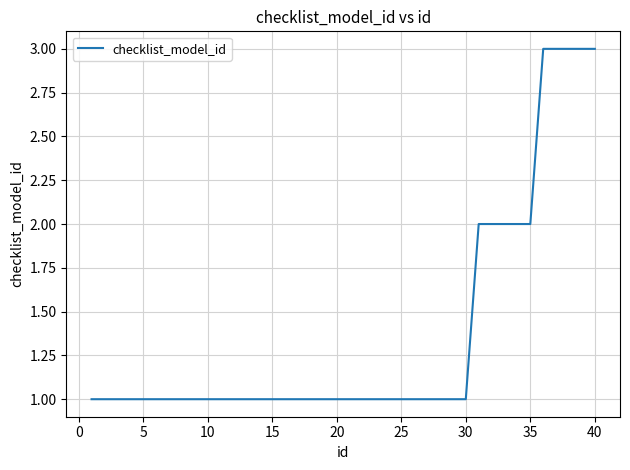

What is the greatest value displayed?

3